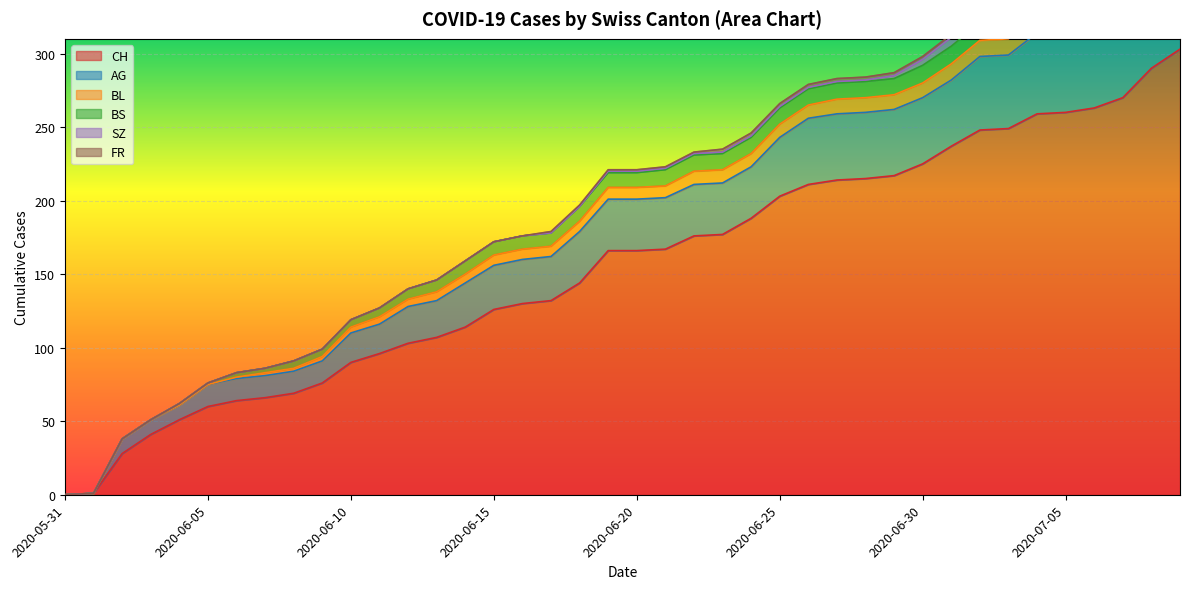

Reading left to right, extract all data points from this chart.

CH: 0	1	28	41	51	60	64	66	69	76	90	96	103	107	114	126	130	132	144	166	166	167	176	177	188	203	211	214	215	217	225	237	248	249	259	260	263	270	290	303
AG: 0	0	10	10	10	15	15	15	15	15	20	20	25	25	30	30	30	30	35	35	35	35	35	35	35	40	45	45	45	45	45	45	50	50	55	55	55	55	60	70
BL: 0	0	0	0	0	0	1	2	2	3	4	5	5	6	6	7	7	7	7	8	8	8	9	9	9	9	9	10	10	10	10	11	11	11	13	14	16	18	19	20
BS: 0	0	0	0	1	1	3	3	5	5	5	6	7	8	9	9	9	9	10	10	10	11	11	11	11	11	11	11	11	11	12	12	12	12	12	12	12	12	12	12
SZ: 0	0	0	0	0	0	0	0	0	0	0	0	0	0	0	0	0	0	0	1	1	1	1	1	1	1	1	1	1	2	4	6	9	9	9	9	9	9	17	17
FR: 0	0	0	0	0	0	0	0	0	0	0	0	0	0	0	0	0	1	1	1	1	1	1	2	2	2	2	2	2	2	2	2	2	2	2	2	2	2	2	2